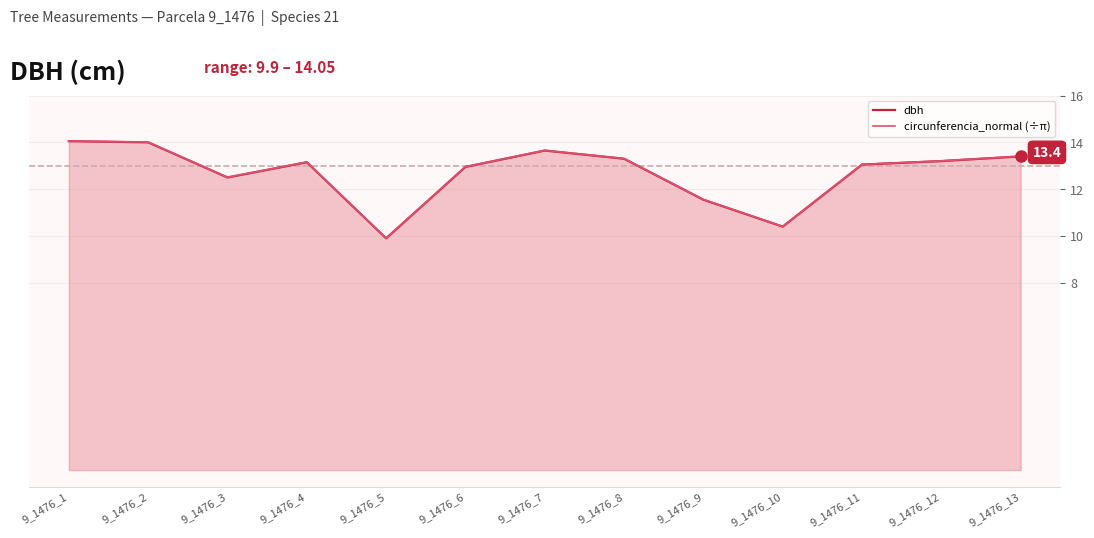

Does the chart display data point markers on the line(s)?

No